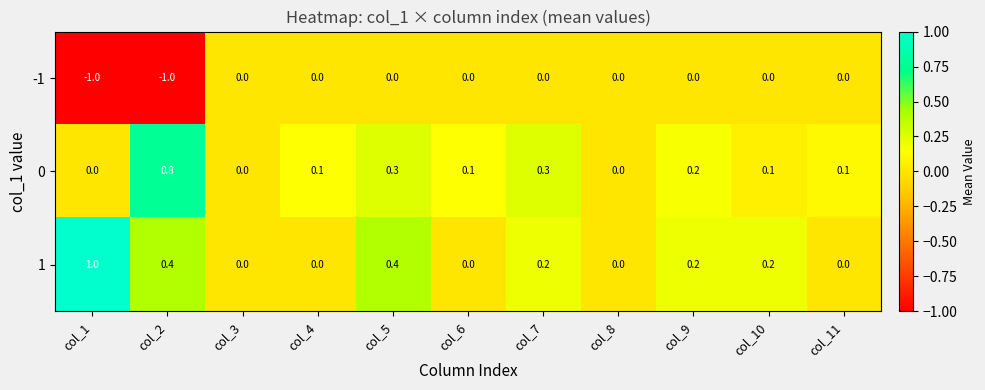

At which category is the sum across all series the highest?

col_5